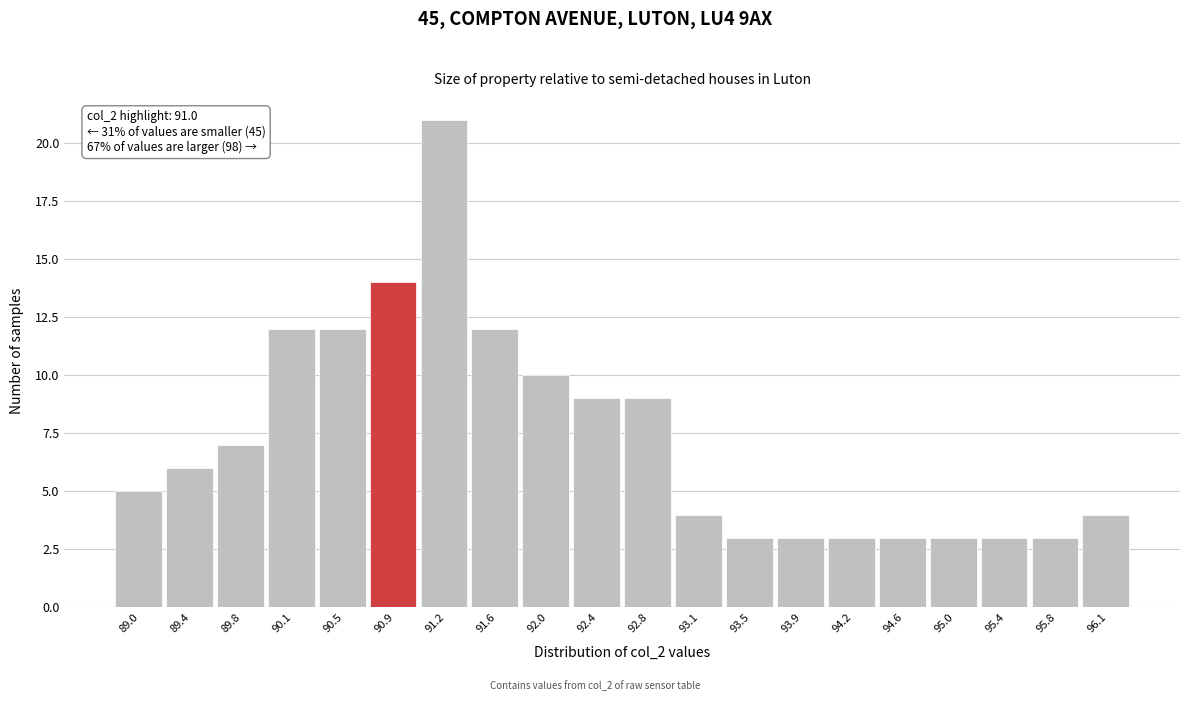

Reading right to left, transcribe all the data shown in this chart.

4	3	3	3	3	3	3	3	4	9	9	10	12	21	14	12	12	7	6	5